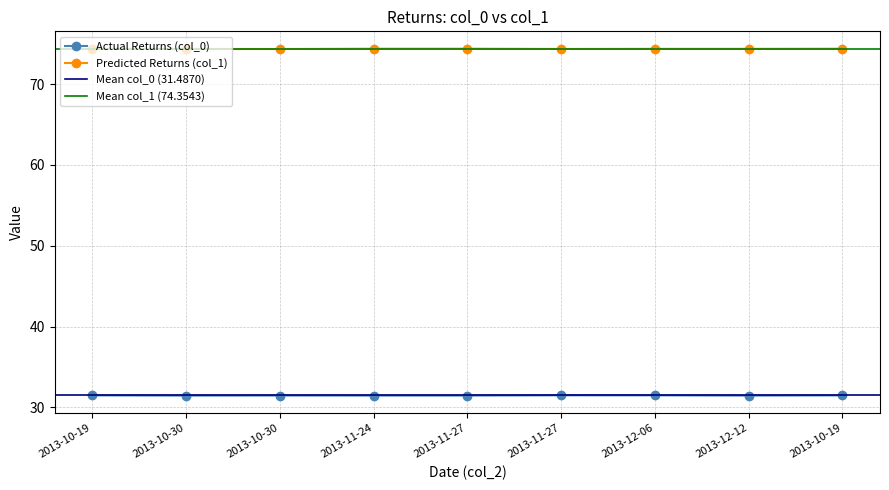

How many Predicted Returns (col_1) values are between 74 and 75?

9